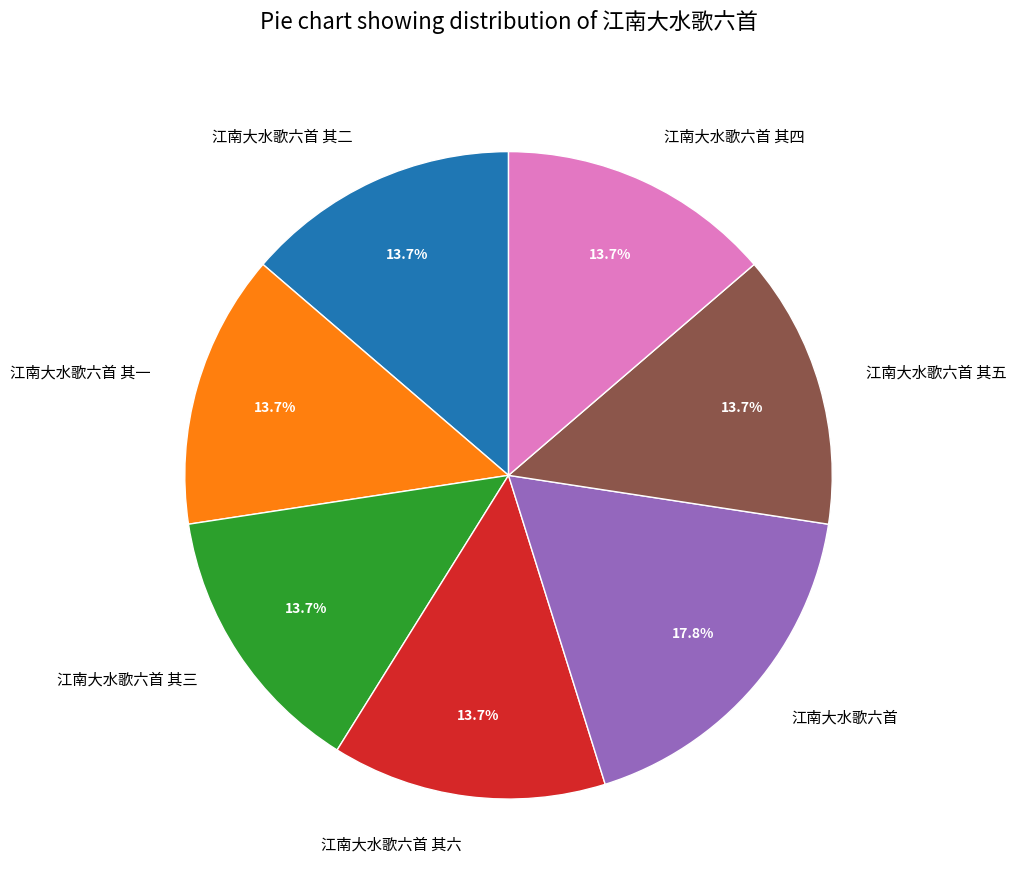

To the nearest percent, what is the difference between the largest and smallest slice percentages?

4%